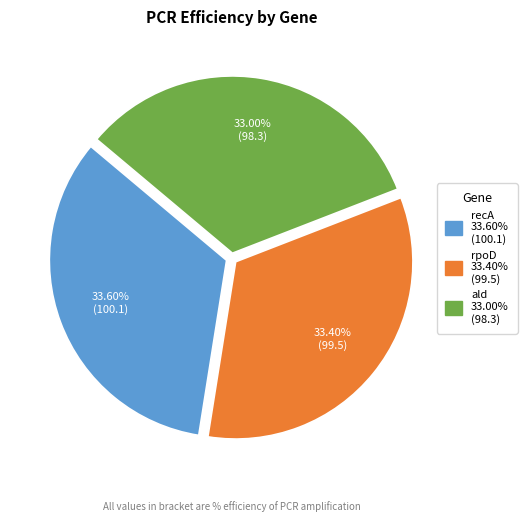

Do rpoD and recA together represent more than half of the pie?

Yes